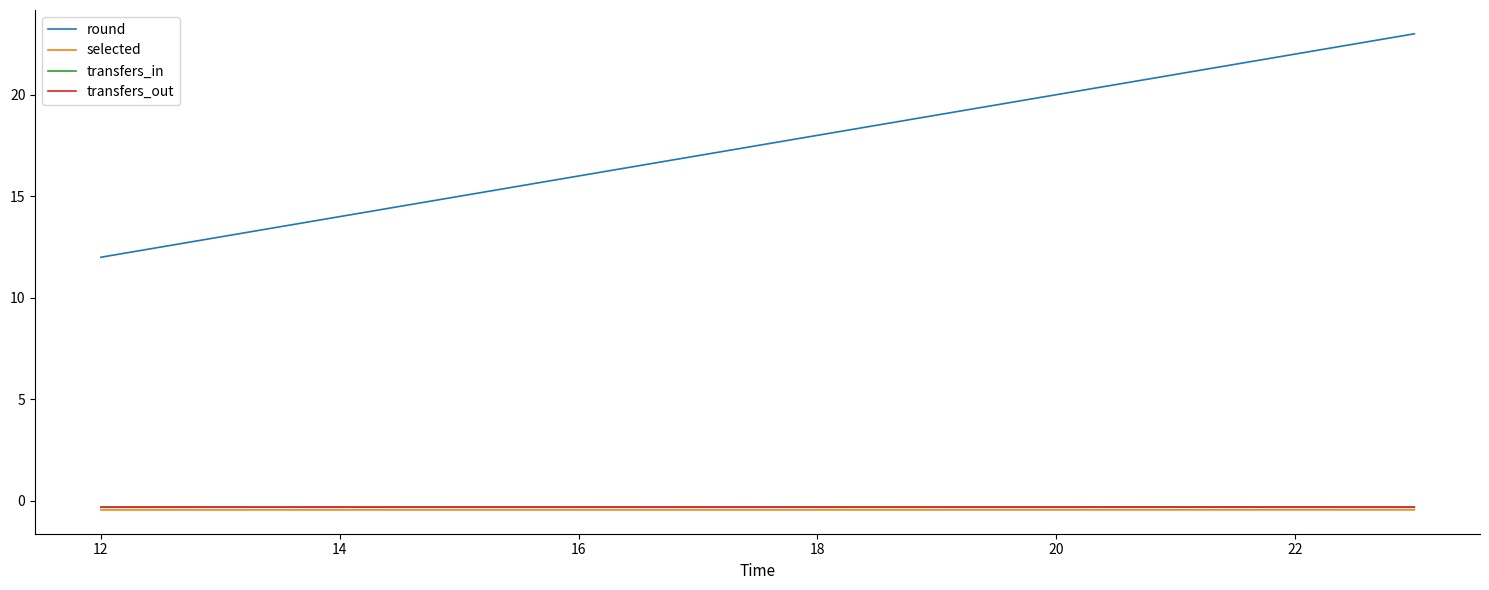

True or false: round and selected cross at least once.

False